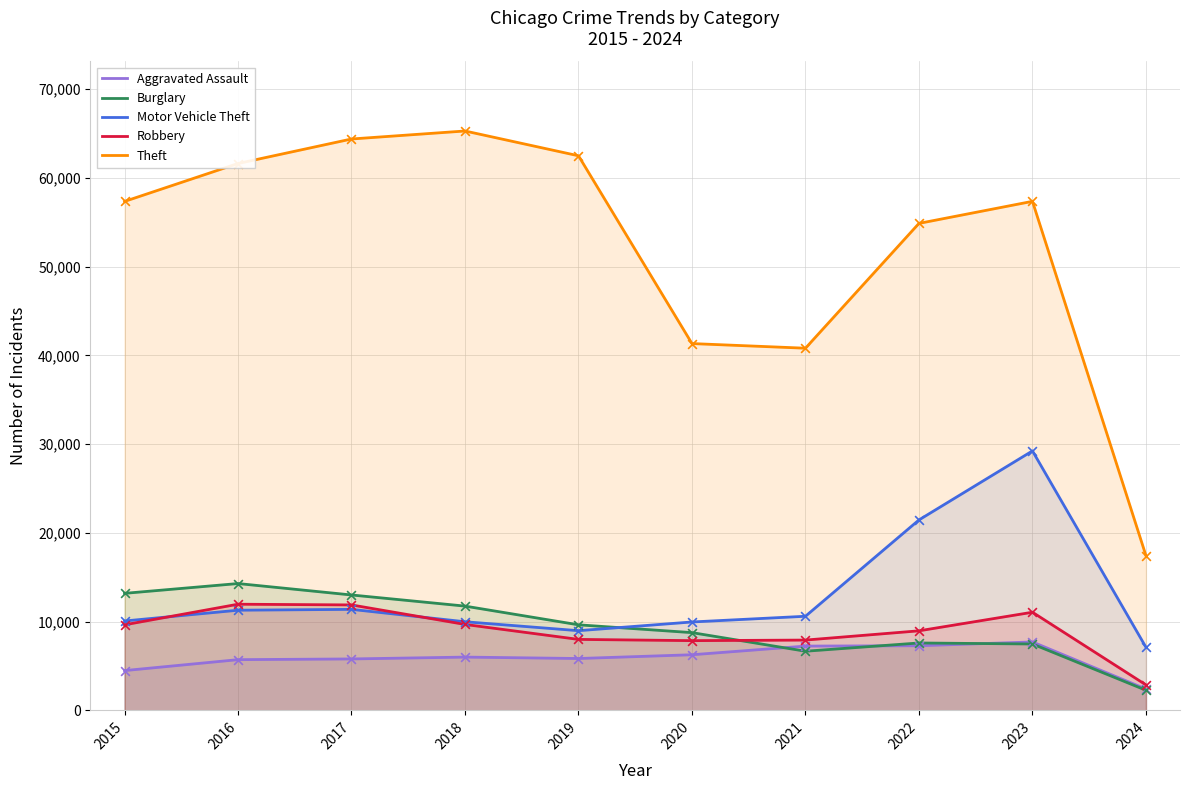

At which category is the sum across all series the highest?

2023